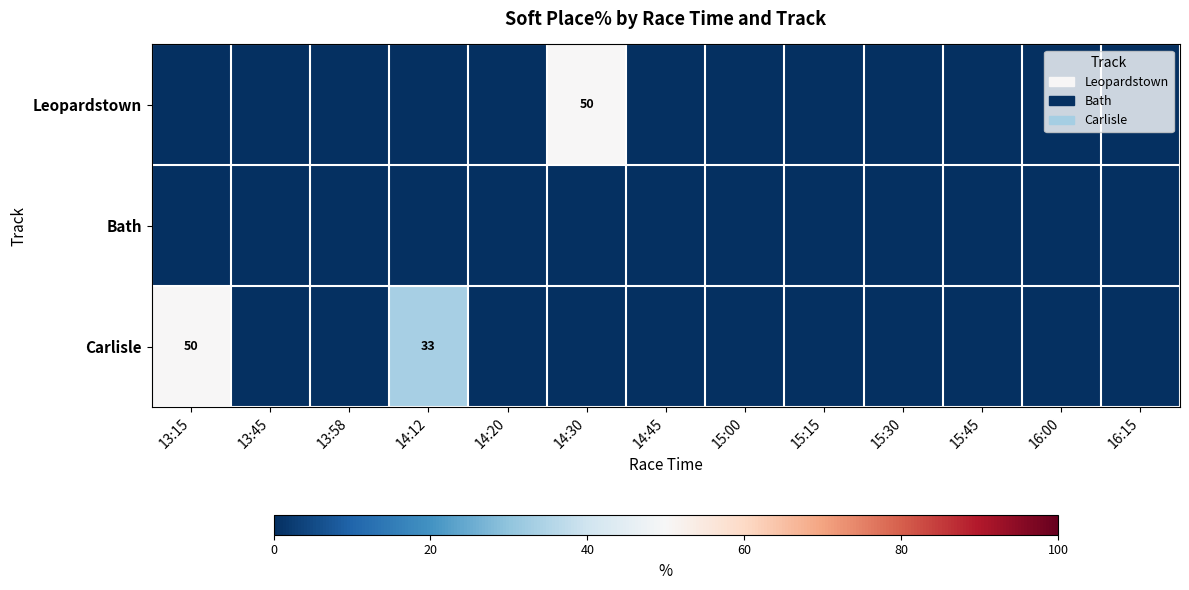

Between 16:15 and 13:45, which is larger?

16:15